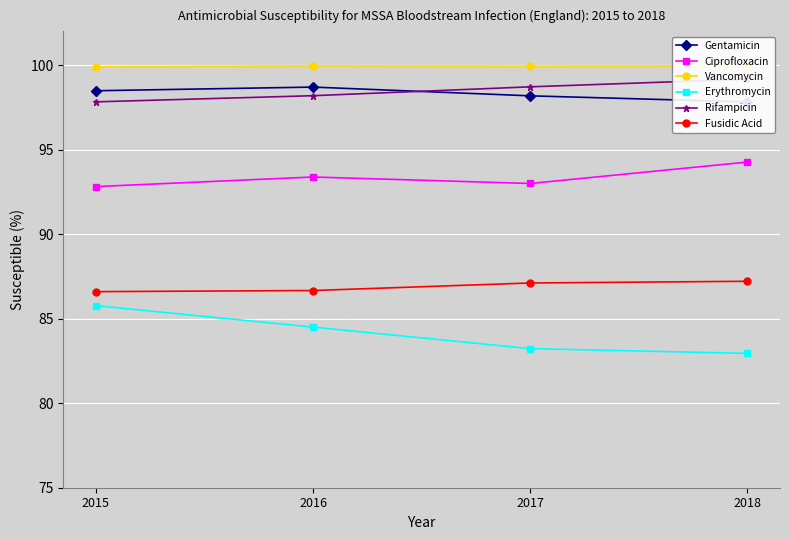

Reading left to right, what are all the values shown in this chart?

Gentamicin: 2015=98.5	2016=98.7	2017=98.2	2018=97.8
Ciprofloxacin: 2015=92.8	2016=93.4	2017=93.0	2018=94.3
Vancomycin: 2015=99.9	2016=100.0	2017=99.9	2018=100.0
Erythromycin: 2015=85.8	2016=84.5	2017=83.2	2018=82.9
Rifampicin: 2015=97.8	2016=98.2	2017=98.7	2018=99.2
Fusidic Acid: 2015=86.6	2016=86.7	2017=87.1	2018=87.2